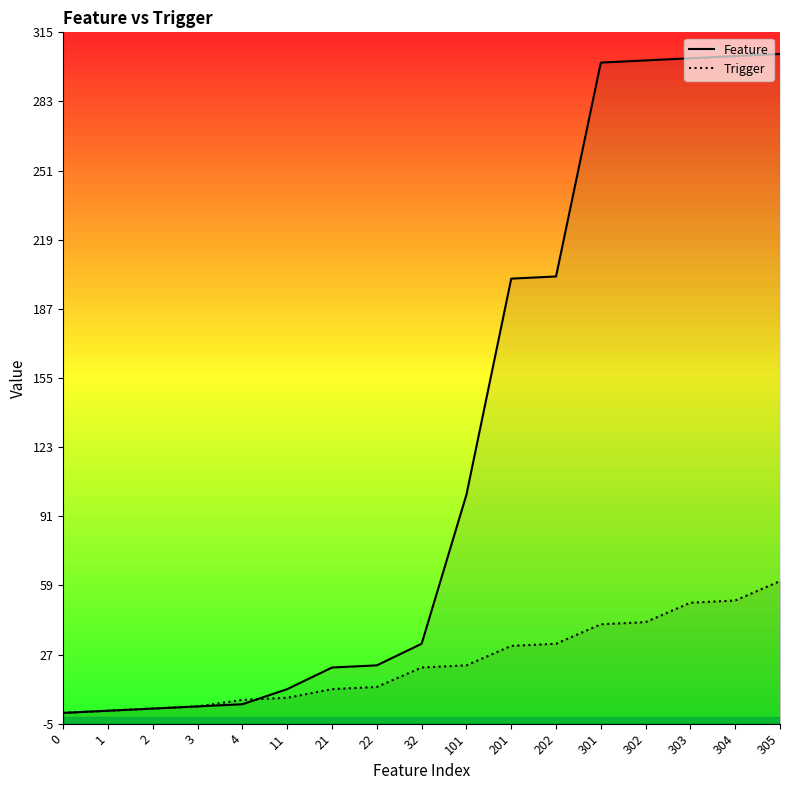

What is the difference between the maximum and minimum values in the Trigger series?

61